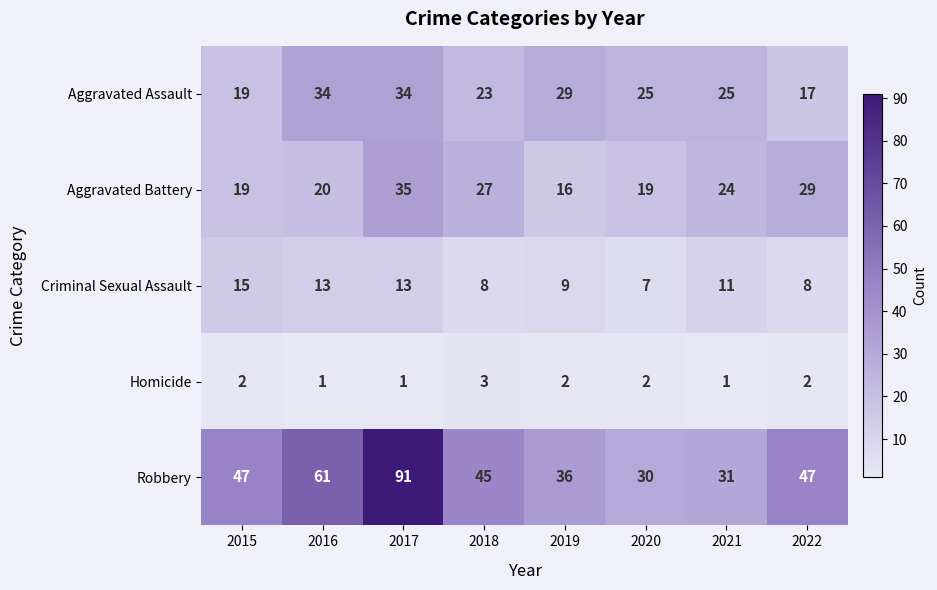

Rank the series by their maximum value, from lowest to highest.

Homicide, Criminal Sexual Assault, Aggravated Assault, Aggravated Battery, Robbery